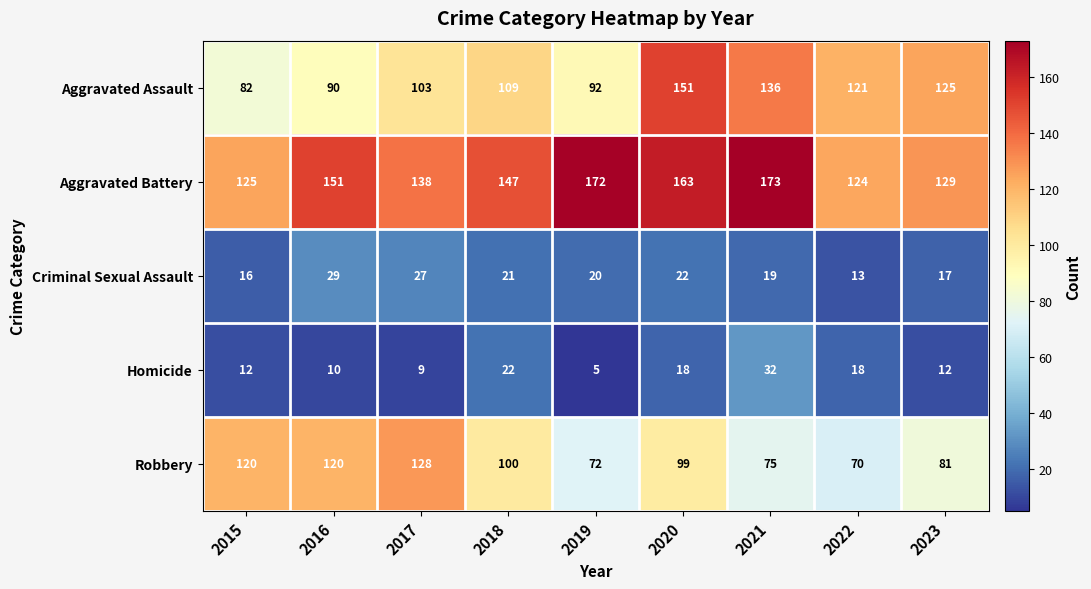

List the series in order of their peak value, lowest first.

Criminal Sexual Assault, Homicide, Robbery, Aggravated Assault, Aggravated Battery